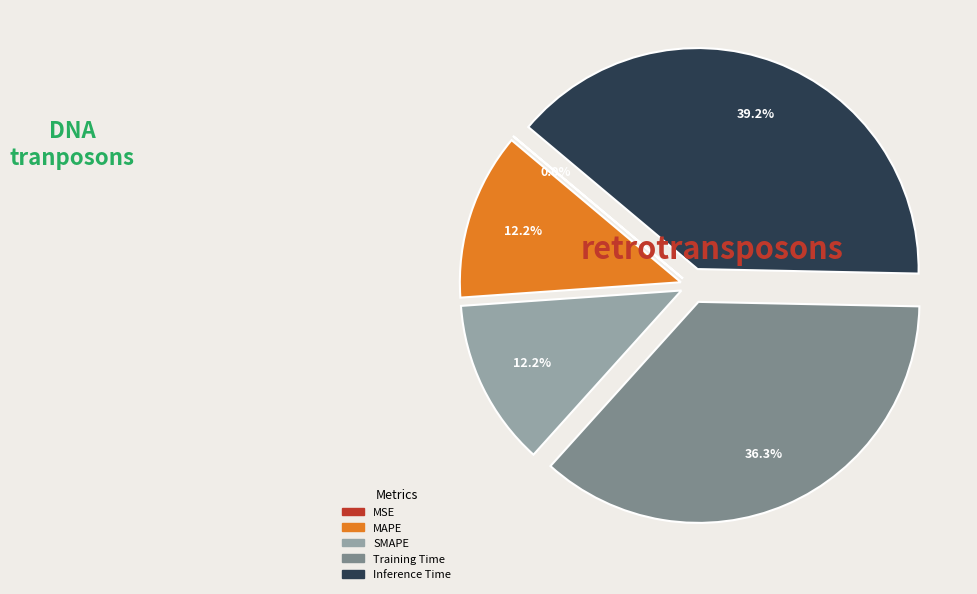

What percentage is NOT represented by SMAPE?

87.8%